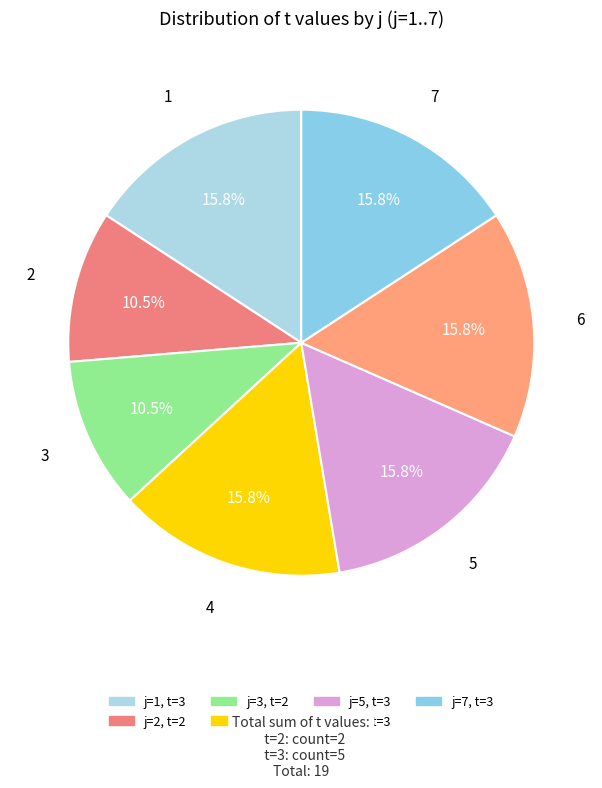

To the nearest percent, what is the difference between the largest and smallest slice percentages?

5%